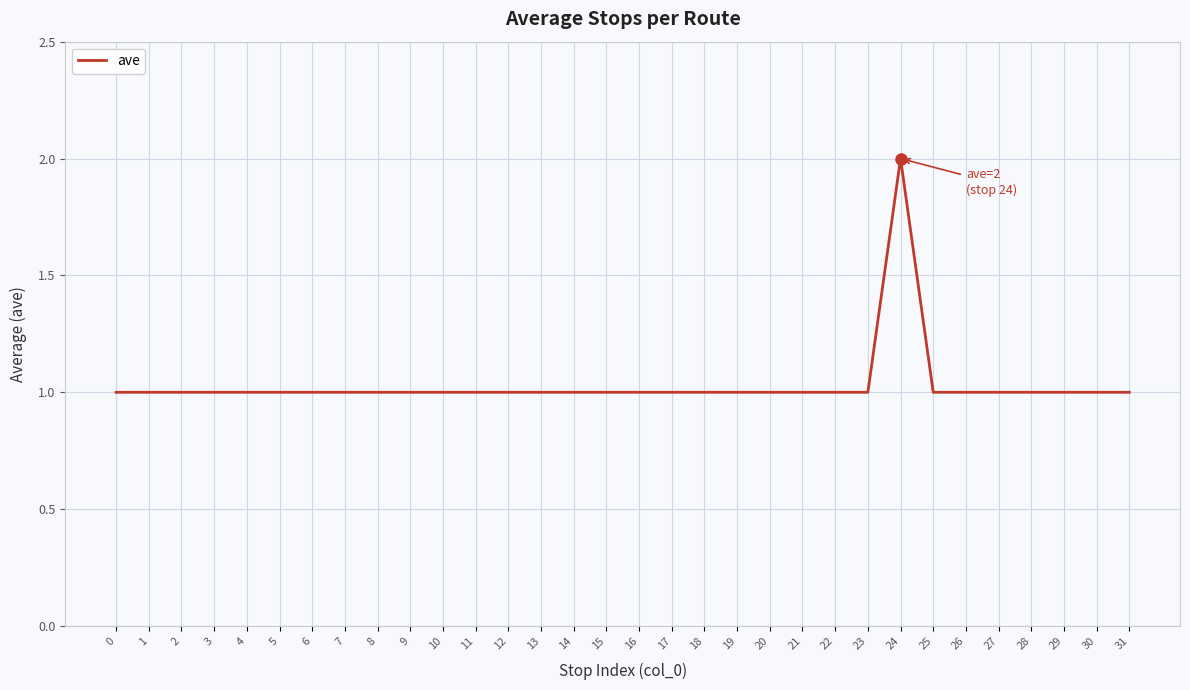

True or false: the data has more than 0 interior local peaks.

True